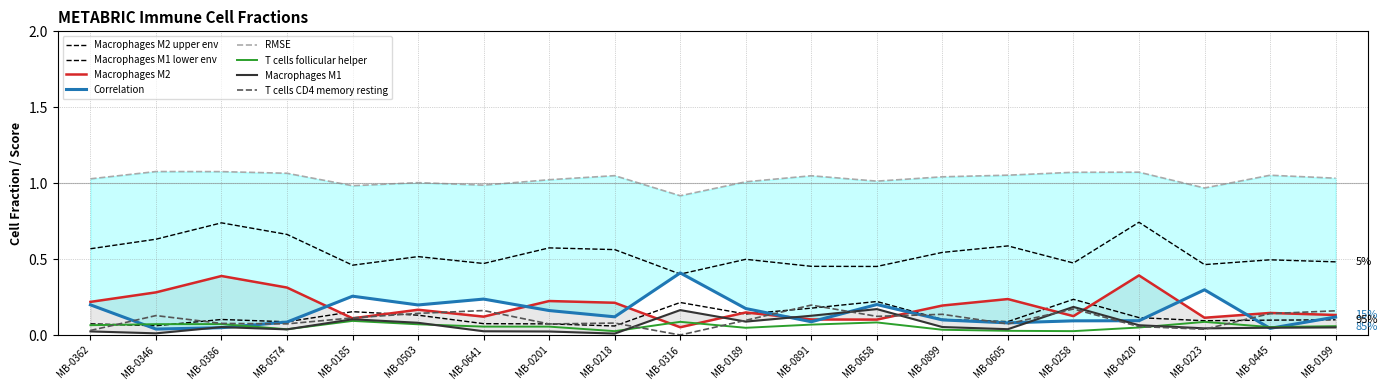

How many intersections are there between Correlation and T cells CD4 memory resting?

9